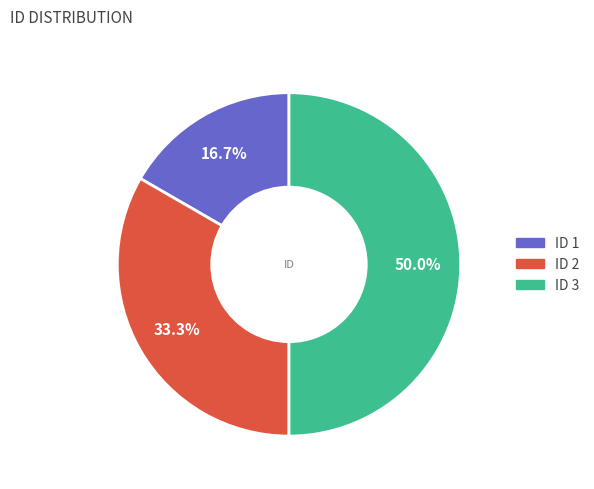

To the nearest percent, what is the average slice percentage?

33%